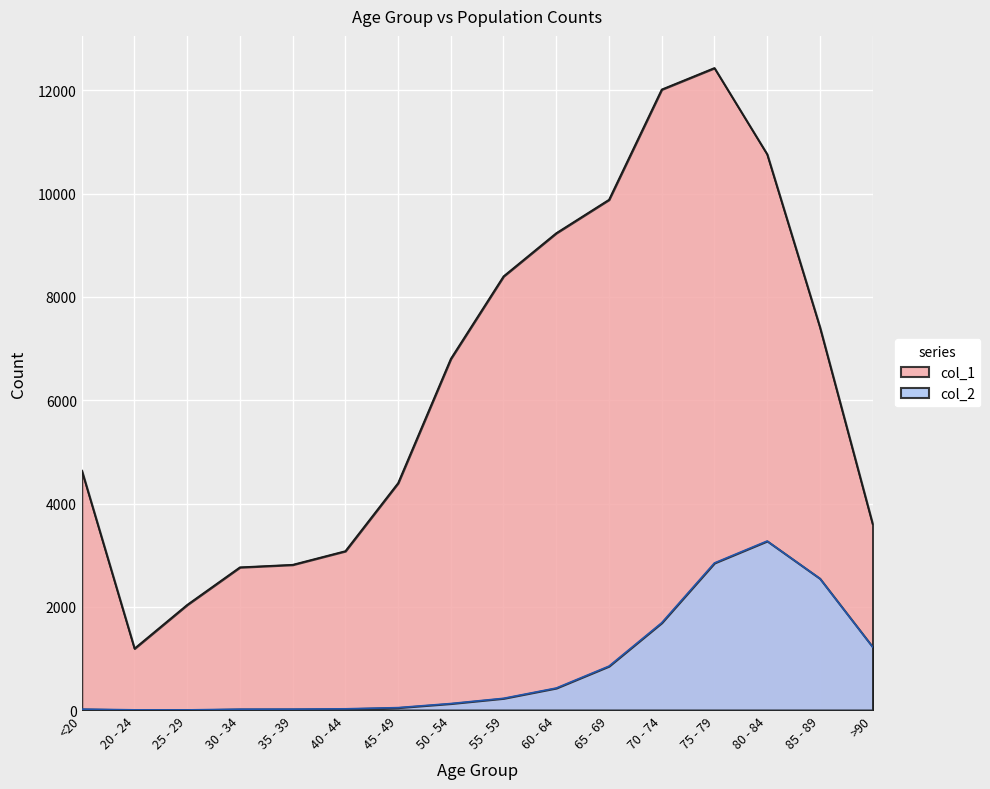

Is it true that col_1 equals 10764 at 80 - 84?

True